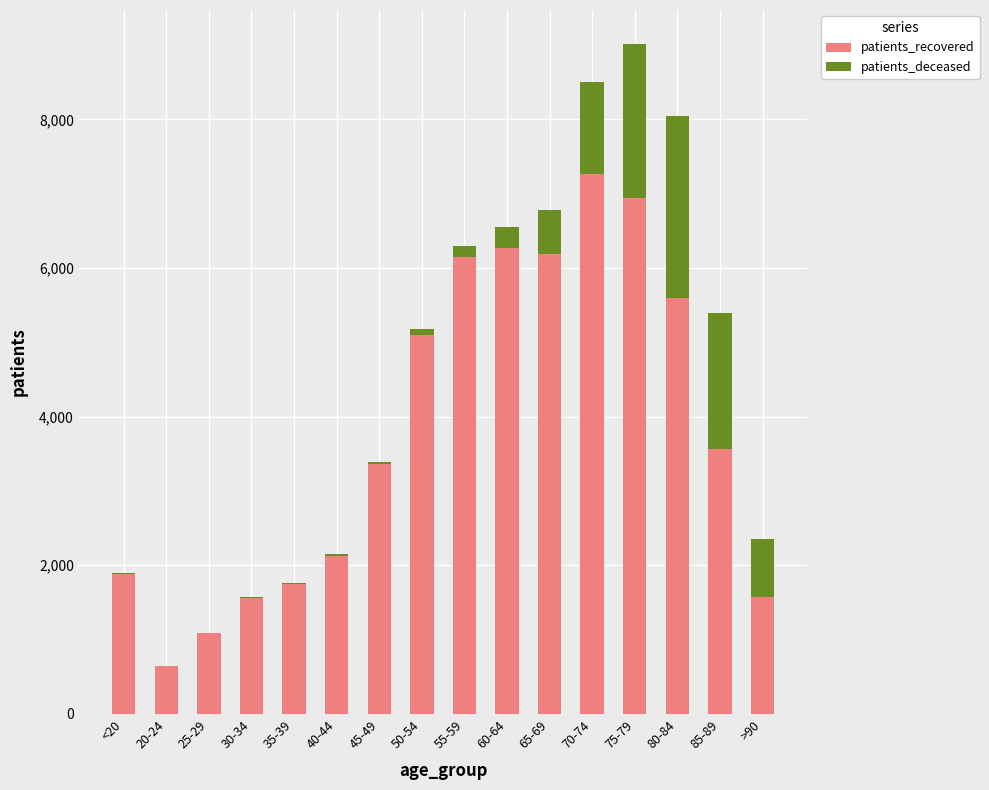

At which label does patients_recovered reach its peak?

70-74